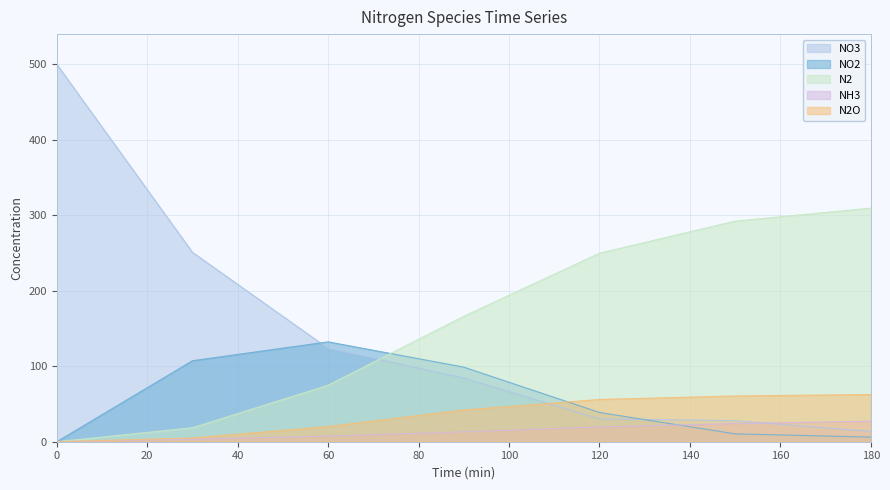

What is the value of the NO2 point at the 3rd from the left?

132.3